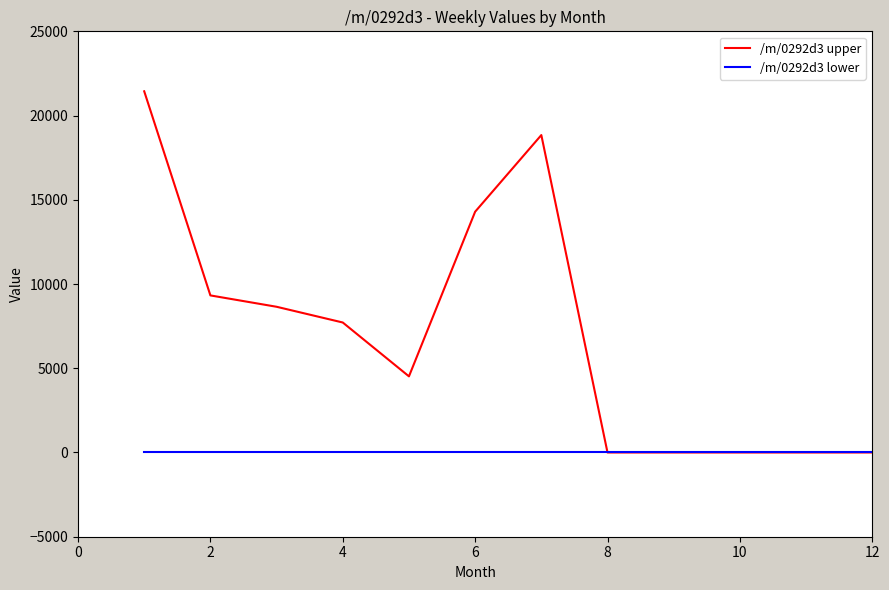

Reading right to left, extract all data points from this chart.

/m/0292d3 upper: 0.0	0.0	0.0	0.0	0.0	18842.3	14292.1	4519.7	7716.1	8649.9	9324.0	21441.0
/m/0292d3 lower: 0.0	0.0	0.0	0.0	0.0	0.0	0.0	0.0	0.0	0.0	0.0	0.0